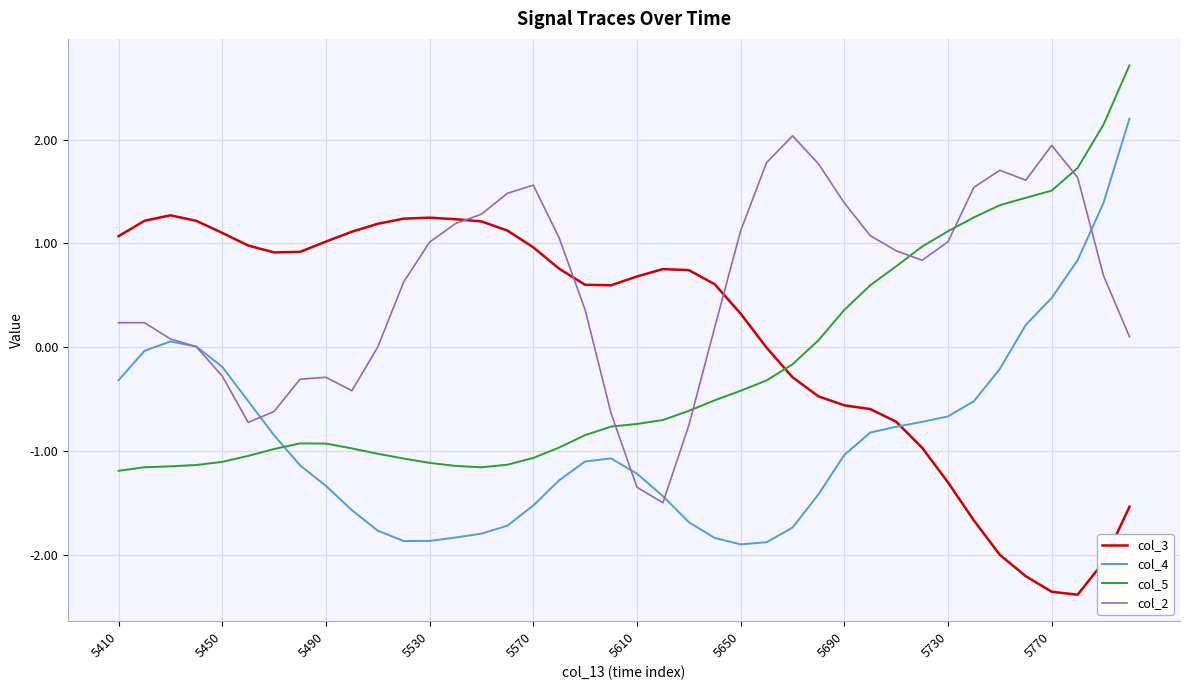

Which series has the largest total across all categories?

col_2